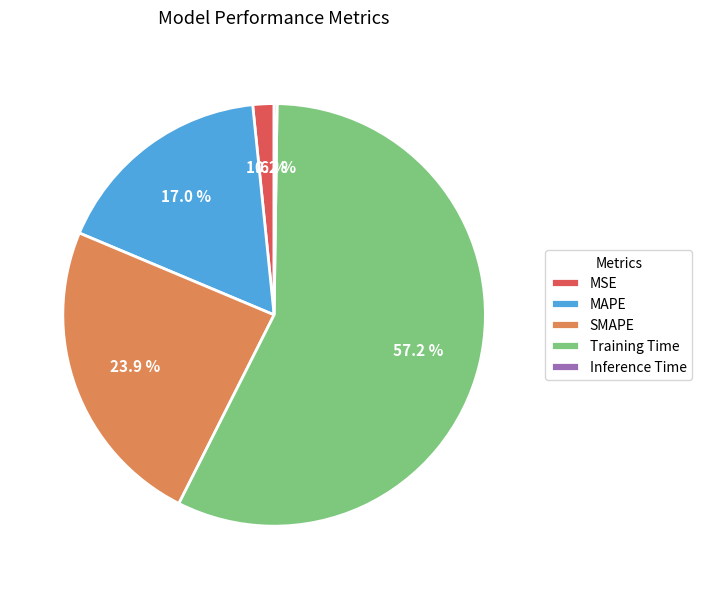

What is the total percentage of MAPE and Training Time?

74.3%